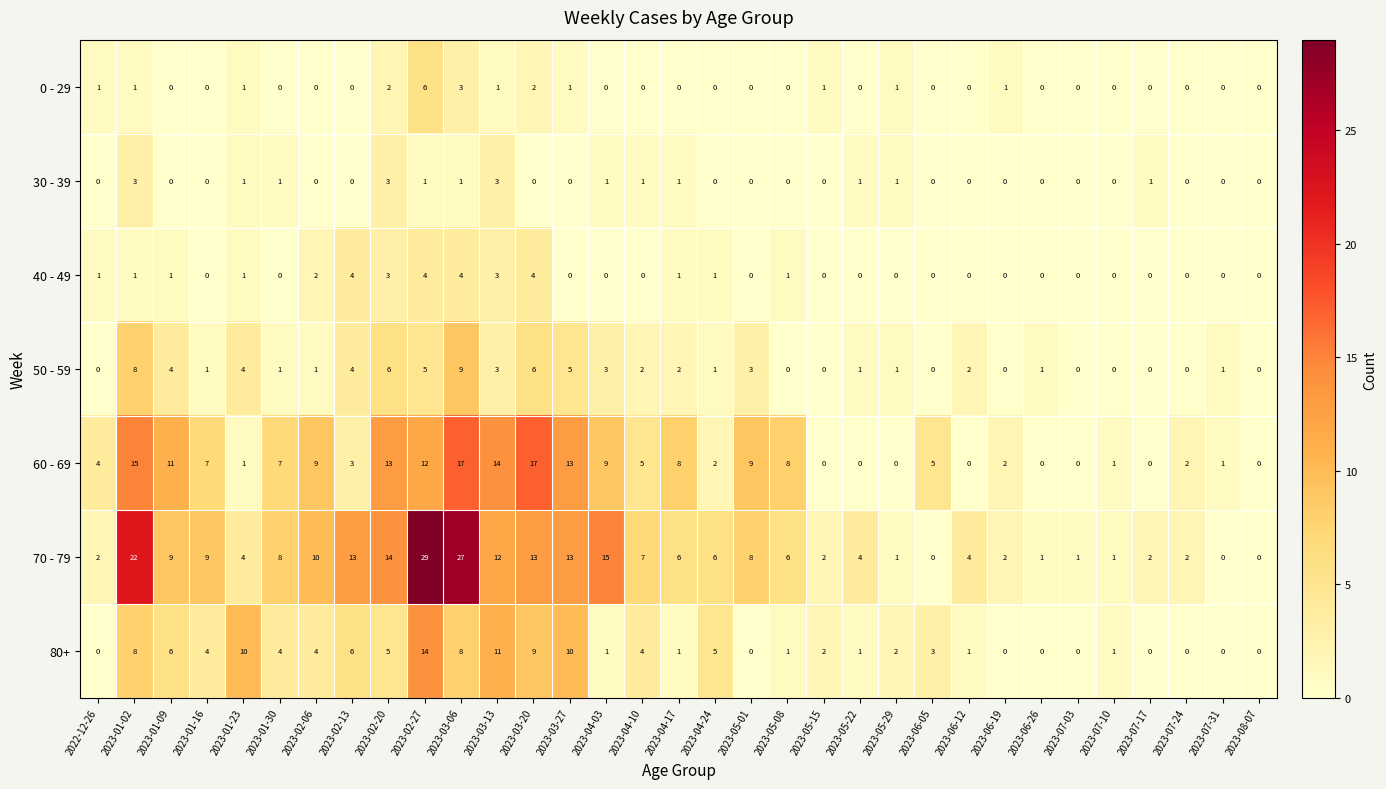

Is it true that 60 - 69 equals 14 at 2023-03-13?

True